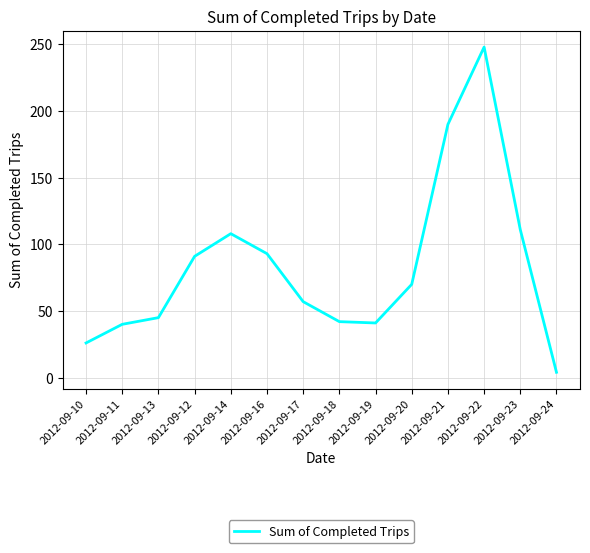

What is the sum of all values?

1166